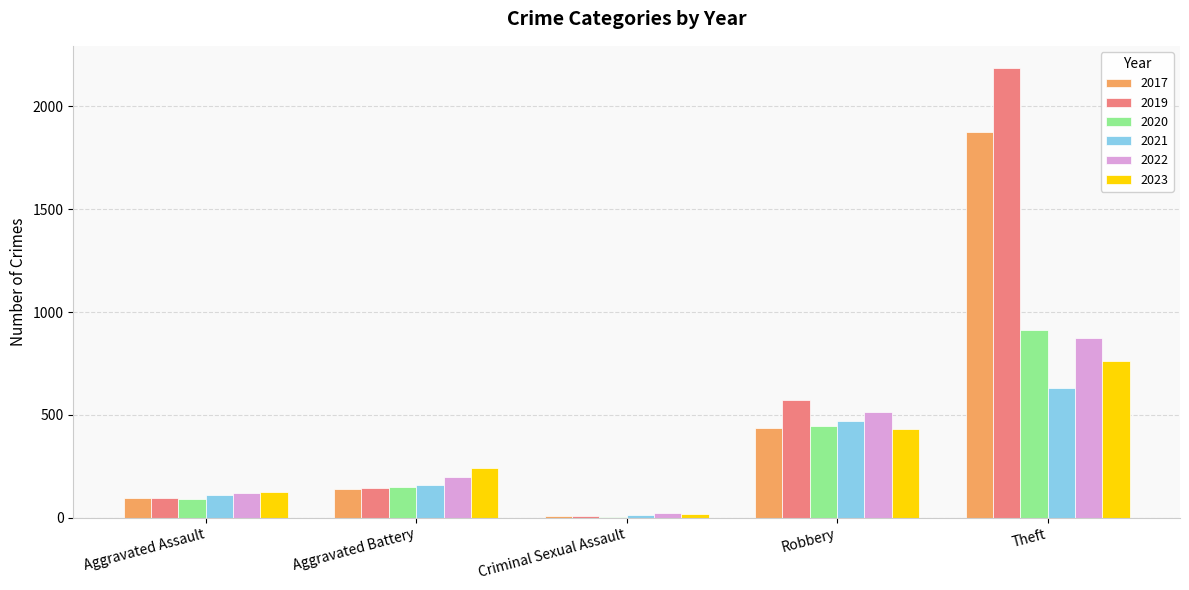

What is the sum of all 2023 values?

1578